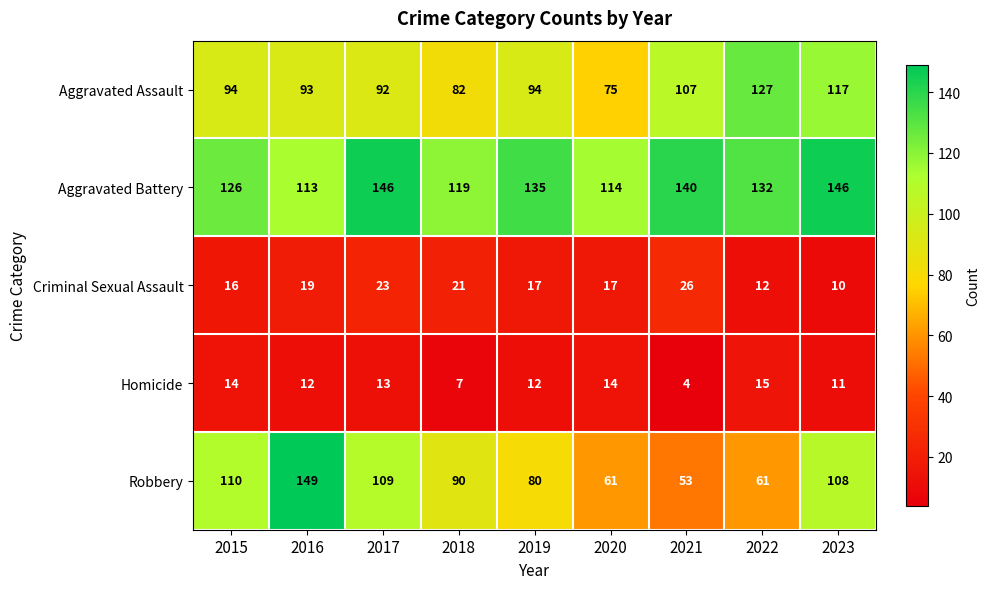

What is the difference between the Aggravated Battery values at 2020 and 2017?

32